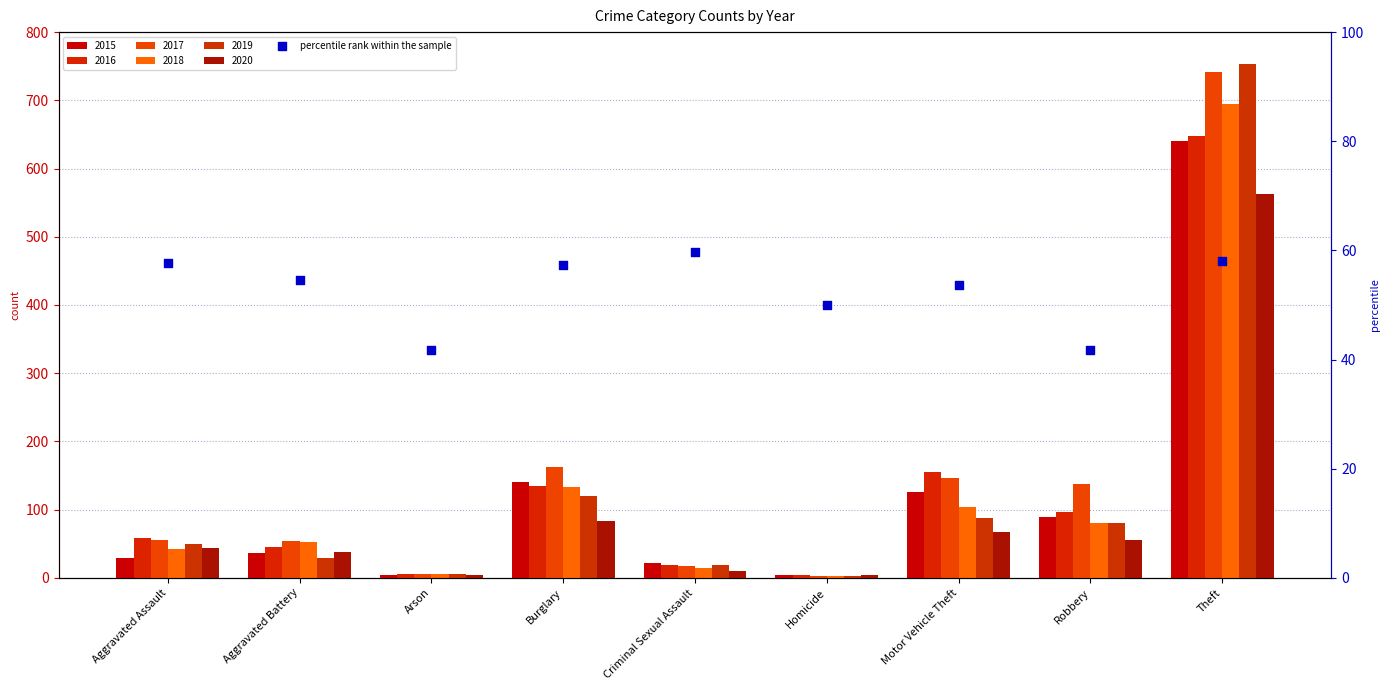

What is the change in value from Arson to Robbery?

+0.1